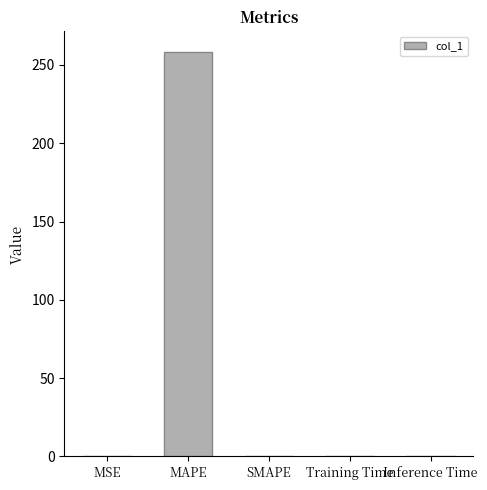

What is the sum of all values?

258.5